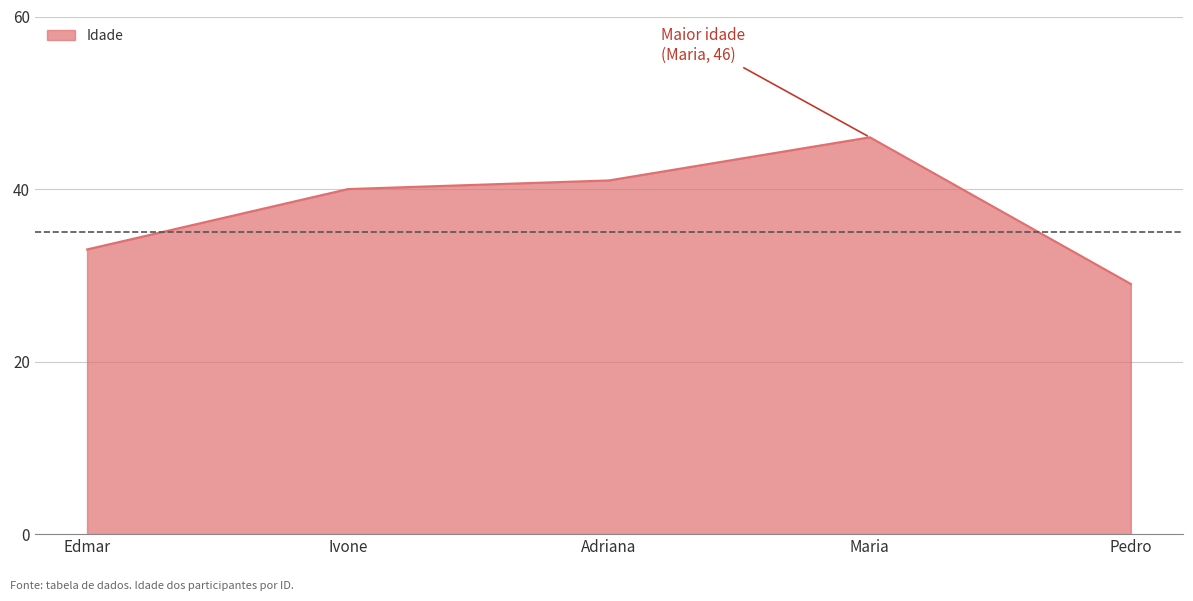

What value does the data have at Adriana?

41